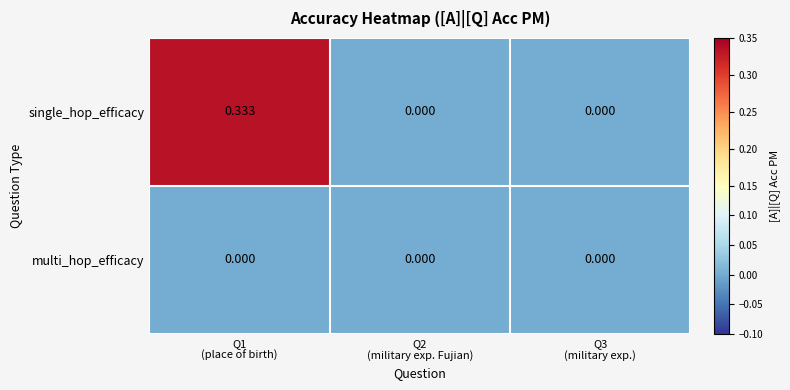

Which series has the largest total across all categories?

single_hop_efficacy